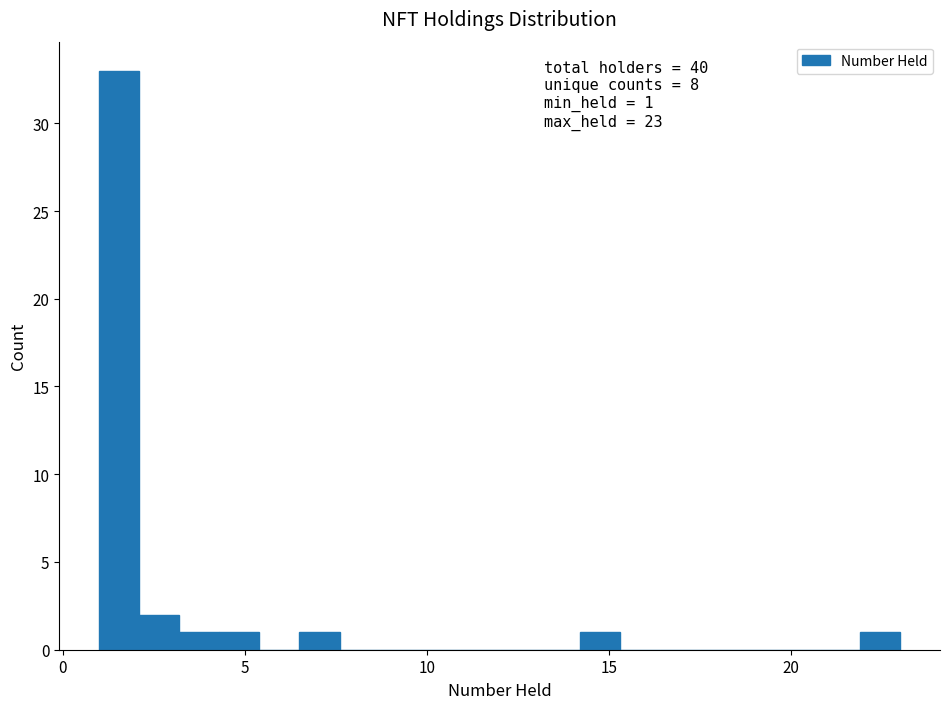

Read against the x-axis, roughly where is the centre of the tallest bar?

1.5